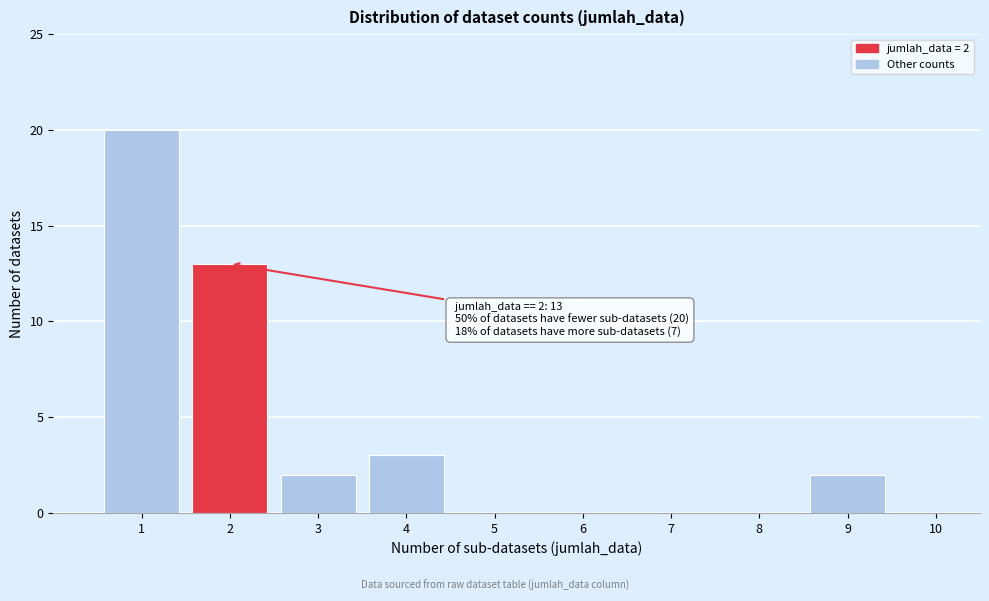

Over which range of the x-axis is the bar tallest?

0.5 to 1.5